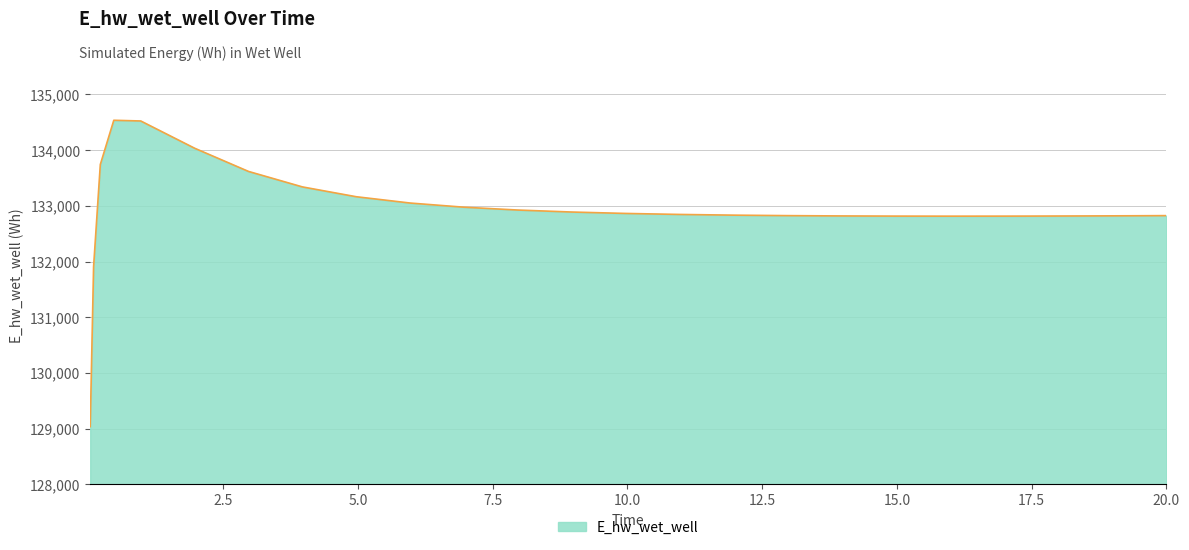

What is the greatest value displayed?

134537.1